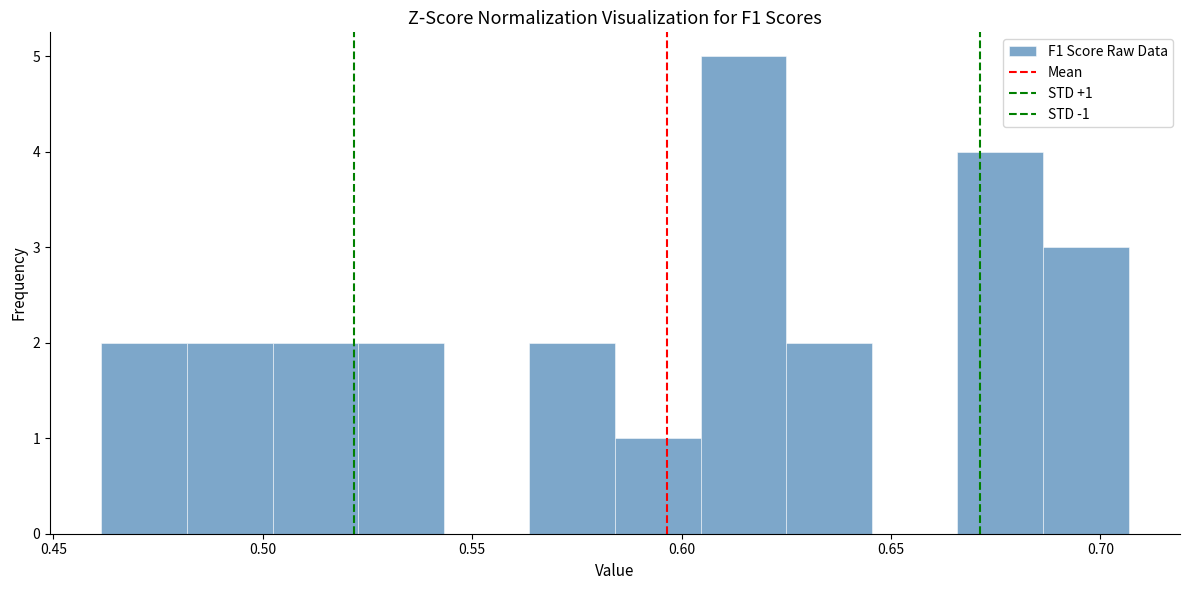

Which range on the x-axis has the tallest bar?

0.605 to 0.625